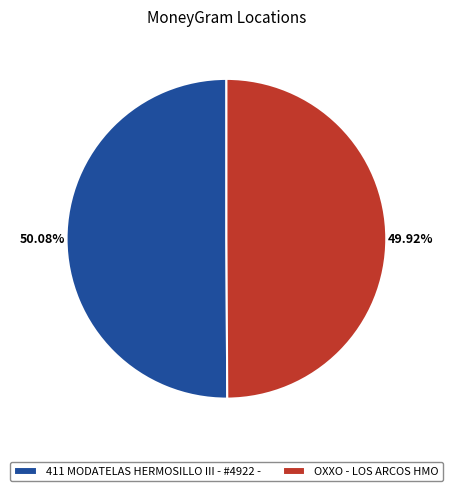

Does any single category account for the majority?

Yes